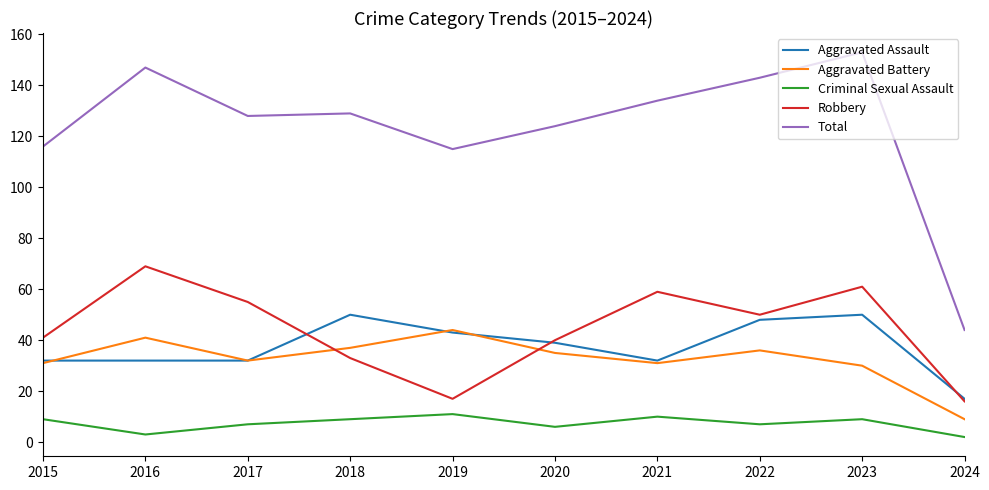

What is the sum of all Criminal Sexual Assault values?

73